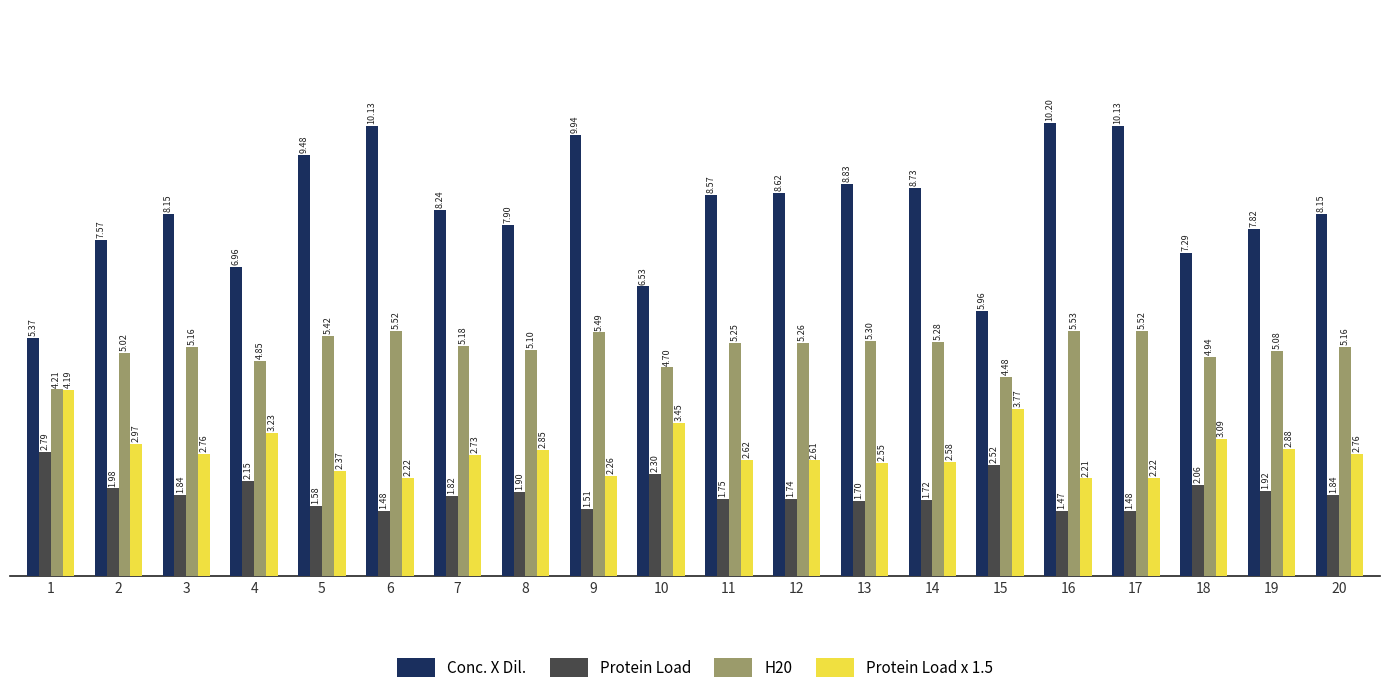

Which category has the lowest value in the H20 series?

1